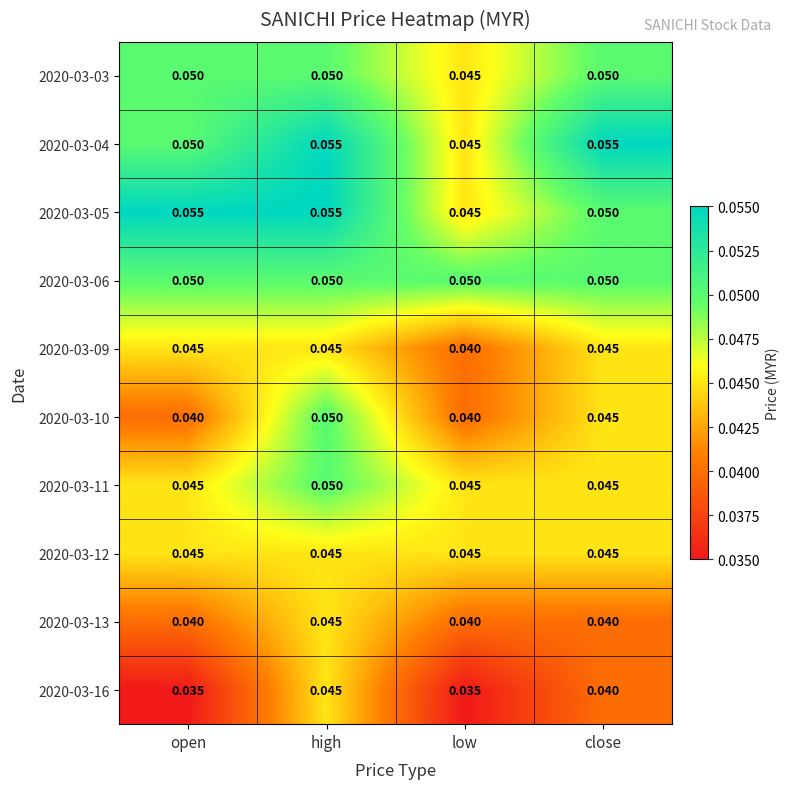

At which label is 2020-03-05 closest to 0?

low